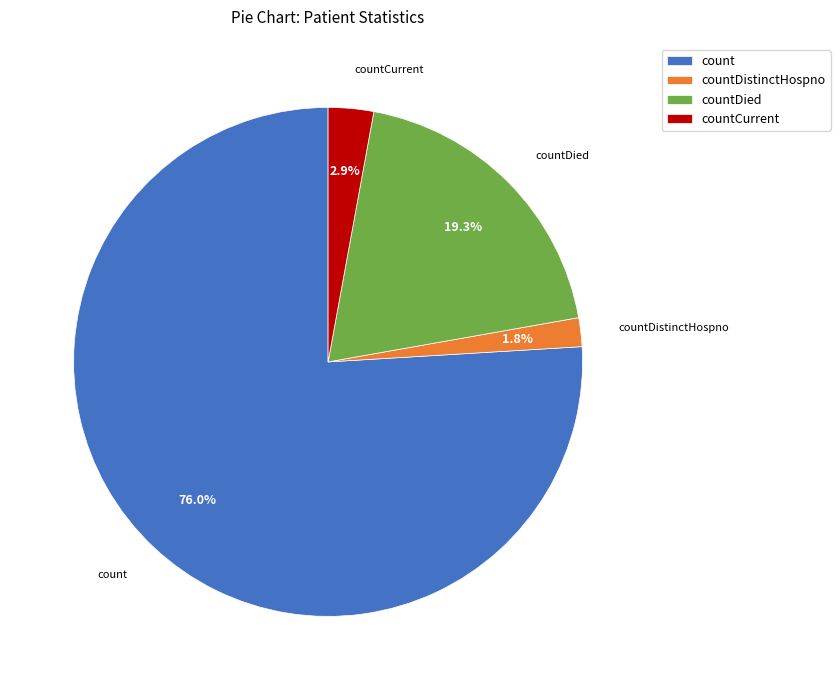

Which category has the smallest portion of the pie?

countDistinctHospno